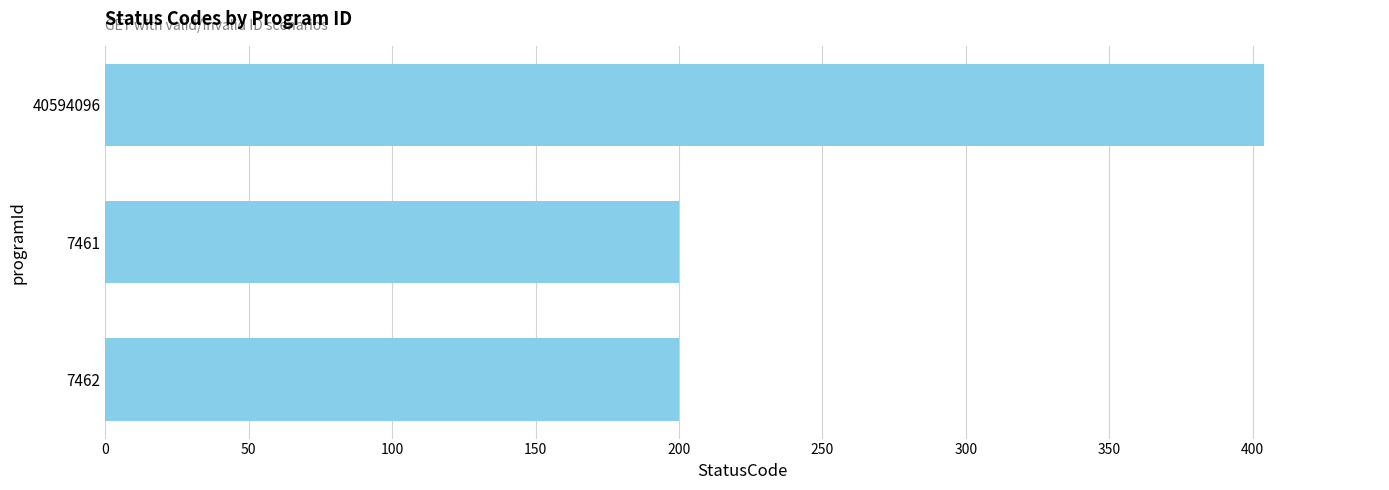

The value at 7461 is 200. True or false?

True